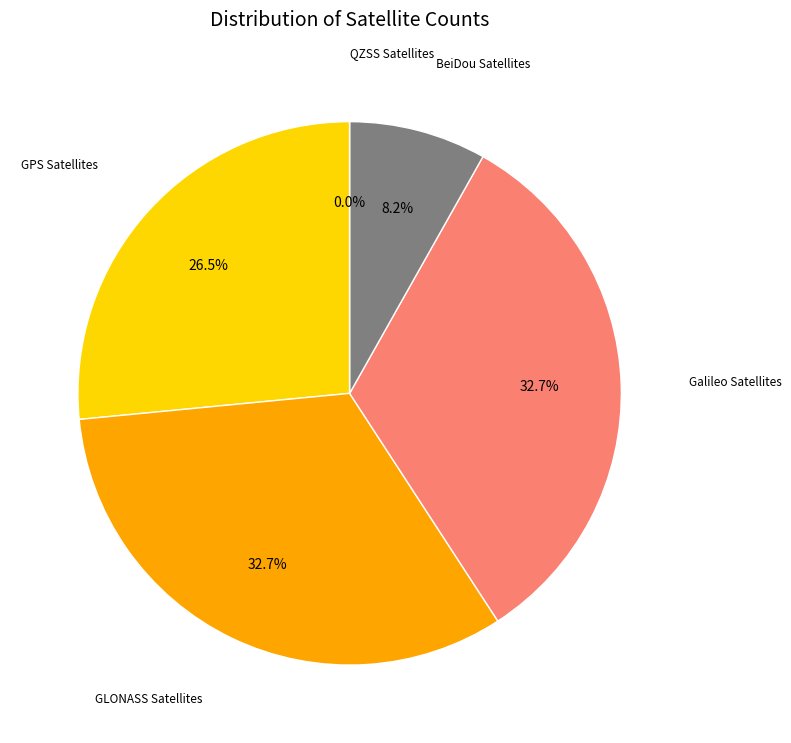

What percentage is the GLONASS Satellites slice, to the nearest percent?

33%